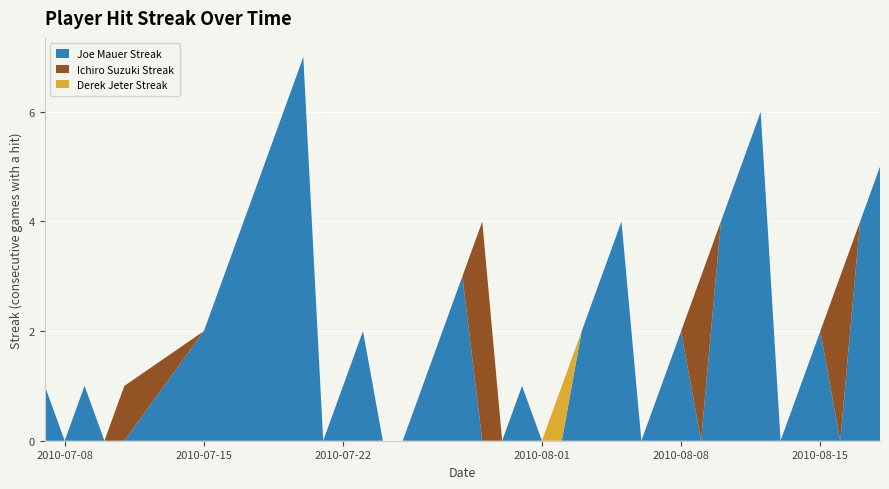

Reading right to left, what are all the values shown in this chart?

Joe Mauer Streak: 5	4	0	2	1	0	6	5	4	0	2	1	0	4	3	2	0	0	1	0	0	3	2	1	0	0	2	1	0	7	6	5	4	3	2	0	0	1	0	1
Ichiro Suzuki Streak: 0	0	3	0	0	0	0	0	0	3	0	0	0	0	0	0	0	0	0	0	4	0	0	0	0	0	0	0	0	0	0	0	0	0	0	1	0	0	0	0
Derek Jeter Streak: 0	0	0	0	0	0	0	0	0	0	0	0	0	0	0	0	1	0	0	0	0	0	0	0	0	0	0	0	0	0	0	0	0	0	0	0	0	0	0	0